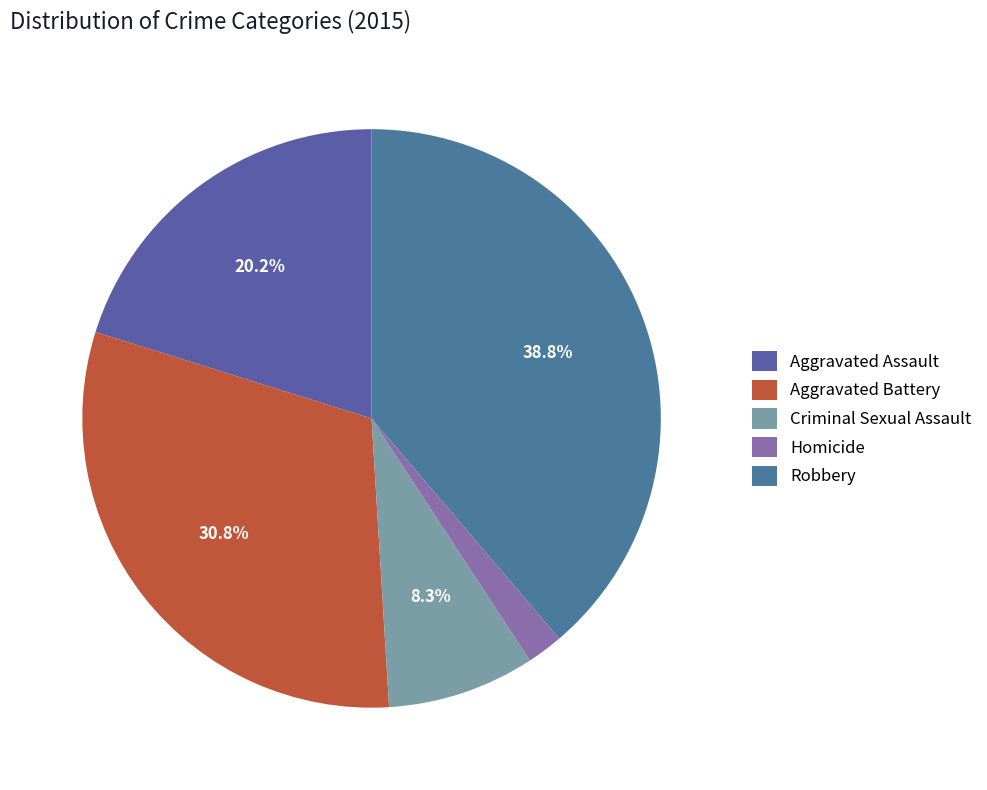

Which category has the biggest portion of the pie?

Robbery